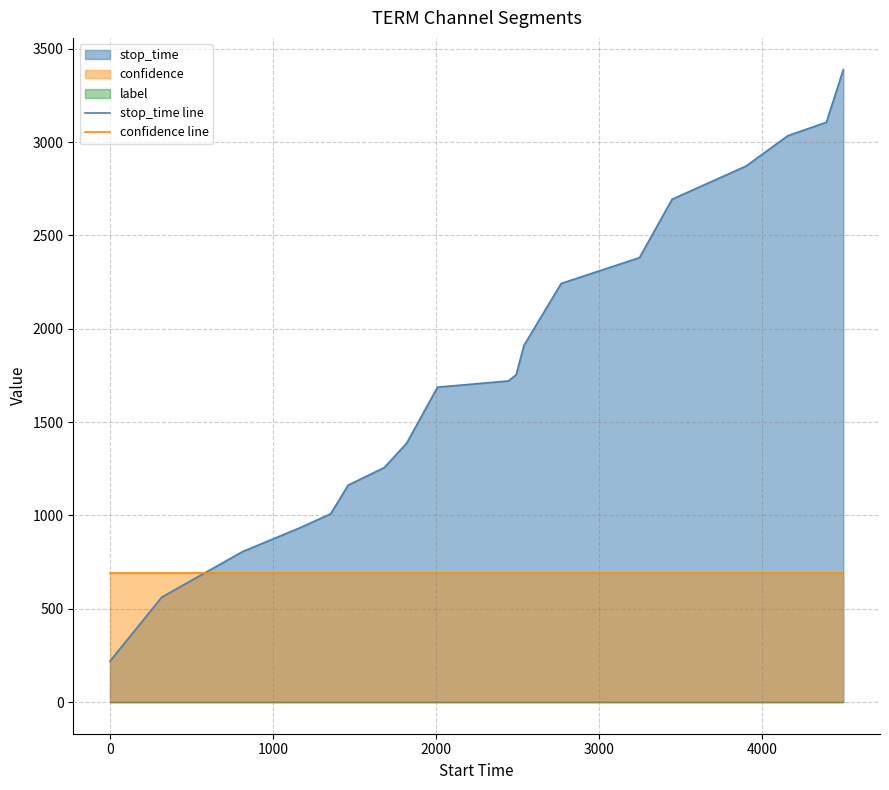

Which series ends up on top after the final intersection of stop_time line and confidence line?

stop_time line